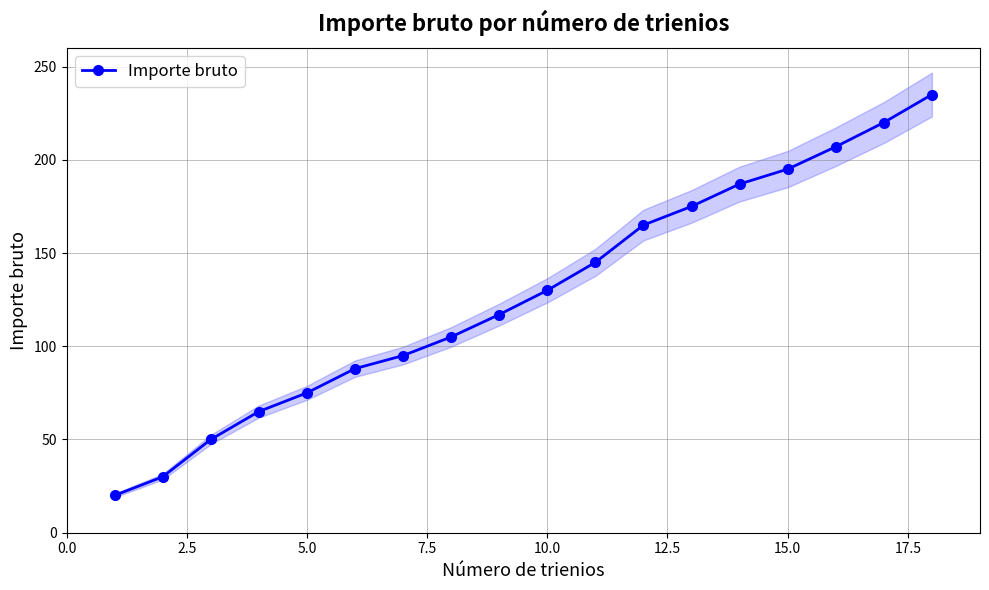

Is this an area chart (filled region under the line)?

No